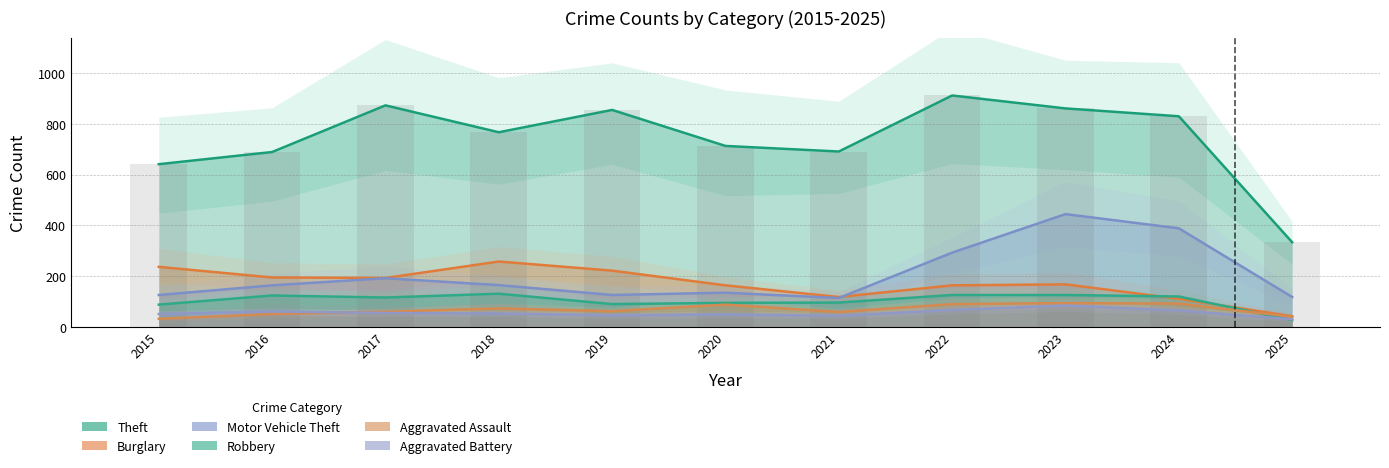

At which label is Aggravated Assault closest to 62?

2019